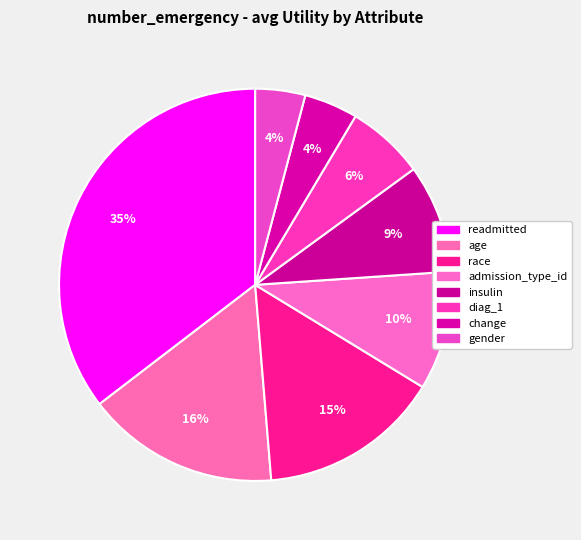

What percentage is the gender slice, to the nearest percent?

4%